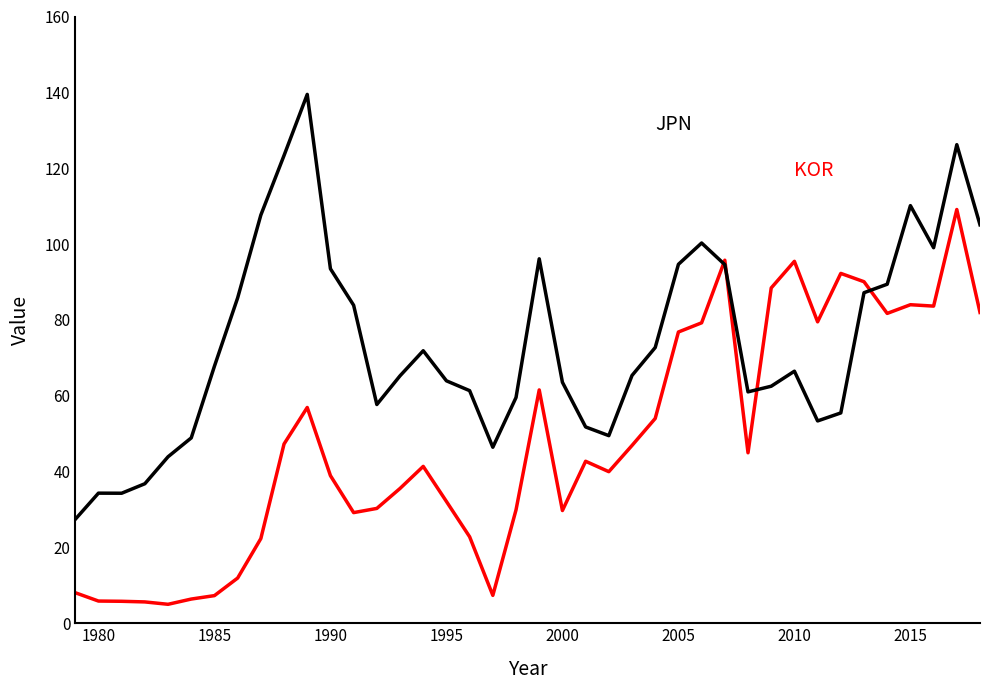

What is the greatest value displayed?

139.5